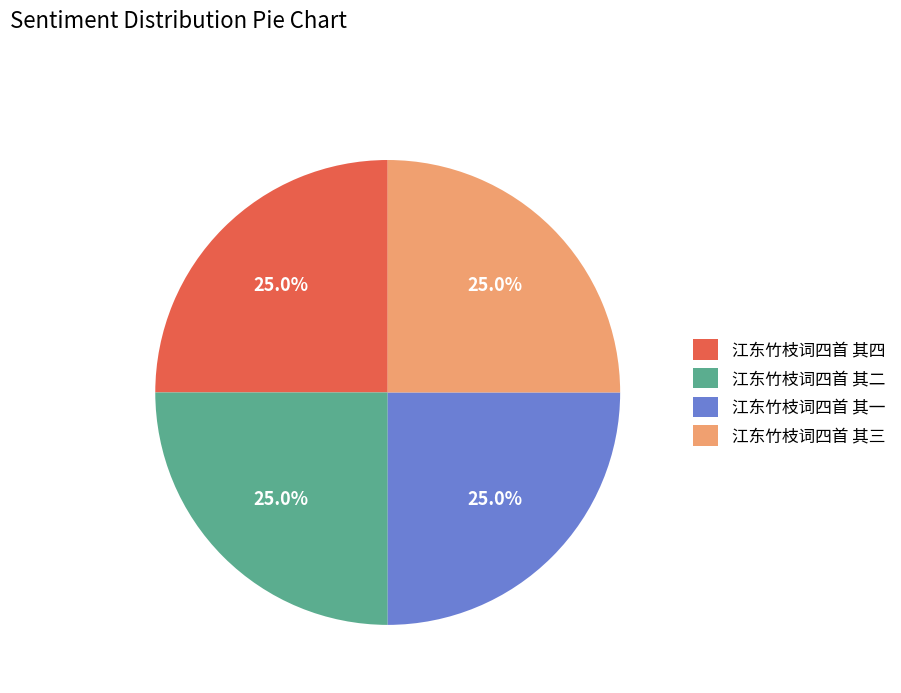

To the nearest percent, what is the average slice percentage?

25%